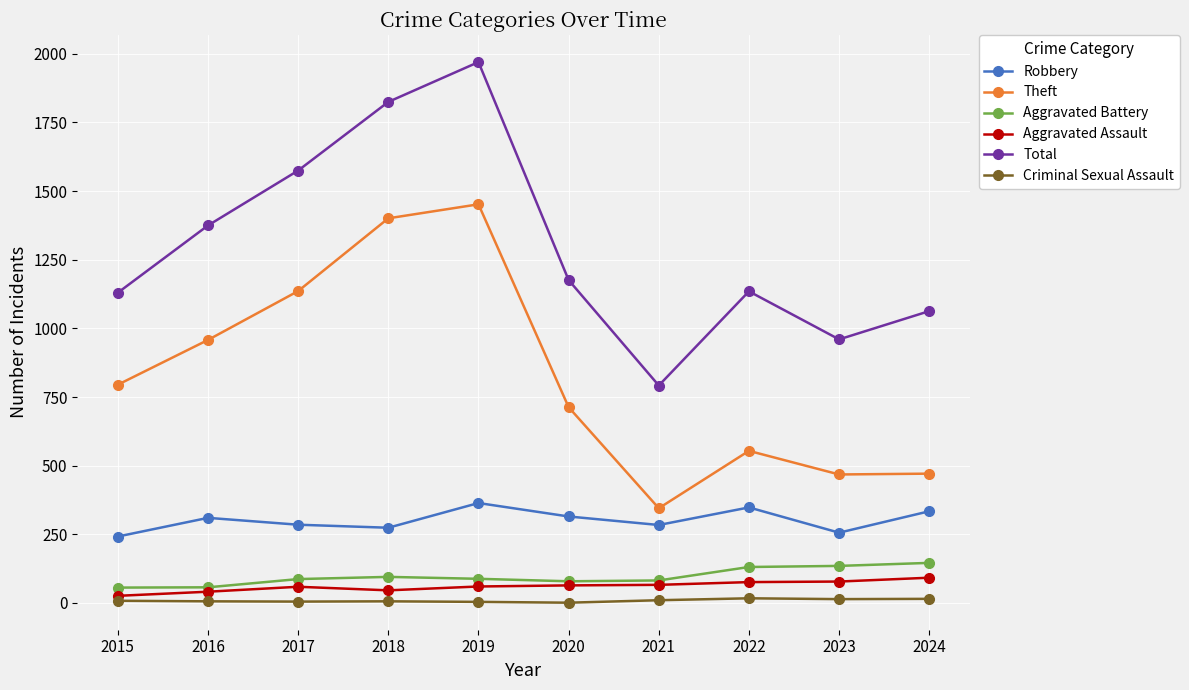

How many lines are shown in the chart?

6